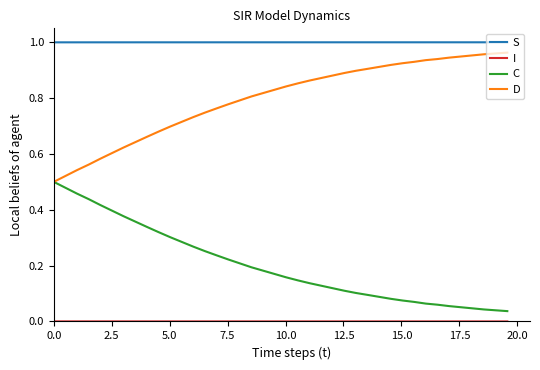

Which series has the largest total across all categories?

S